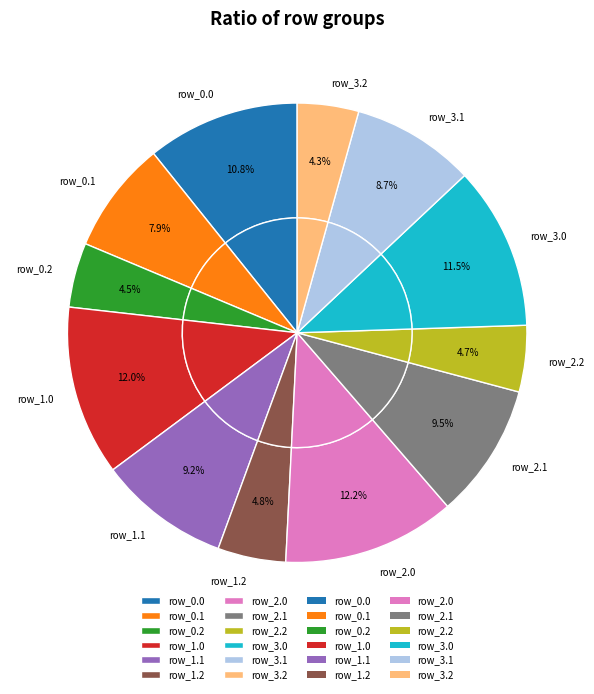

To the nearest percent, what is the combined percentage of row_0.2 and row_0.1?

12%